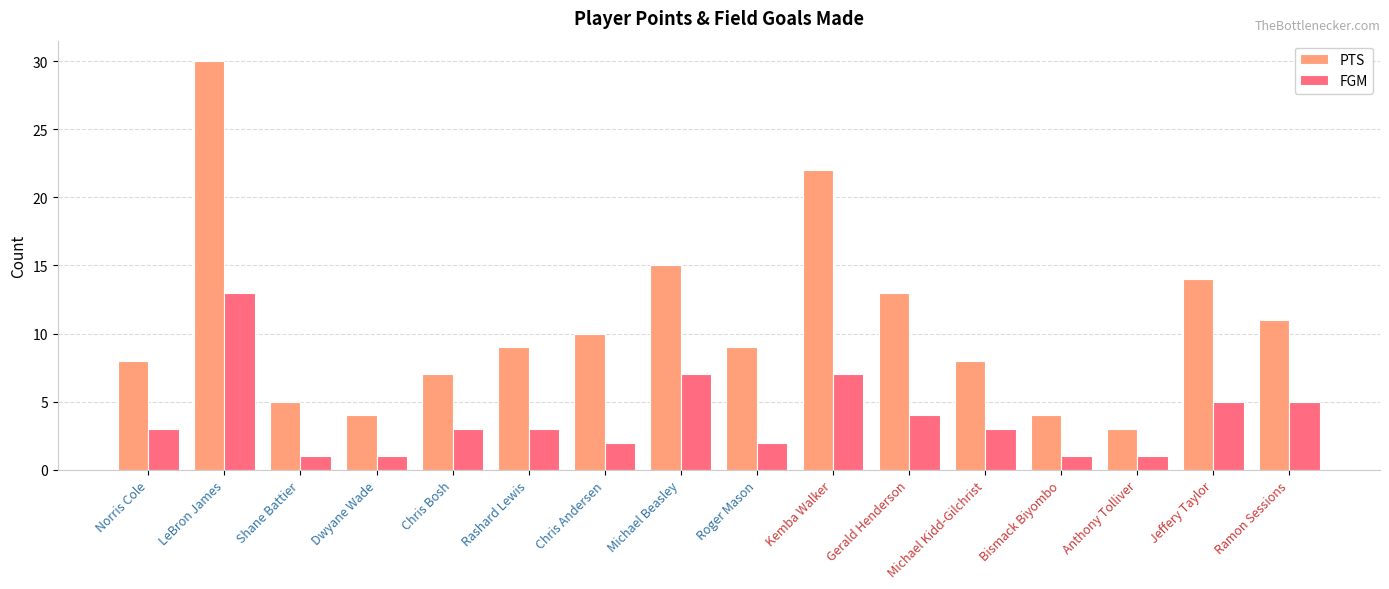

At how many categories does at least one series exceed 28?

1